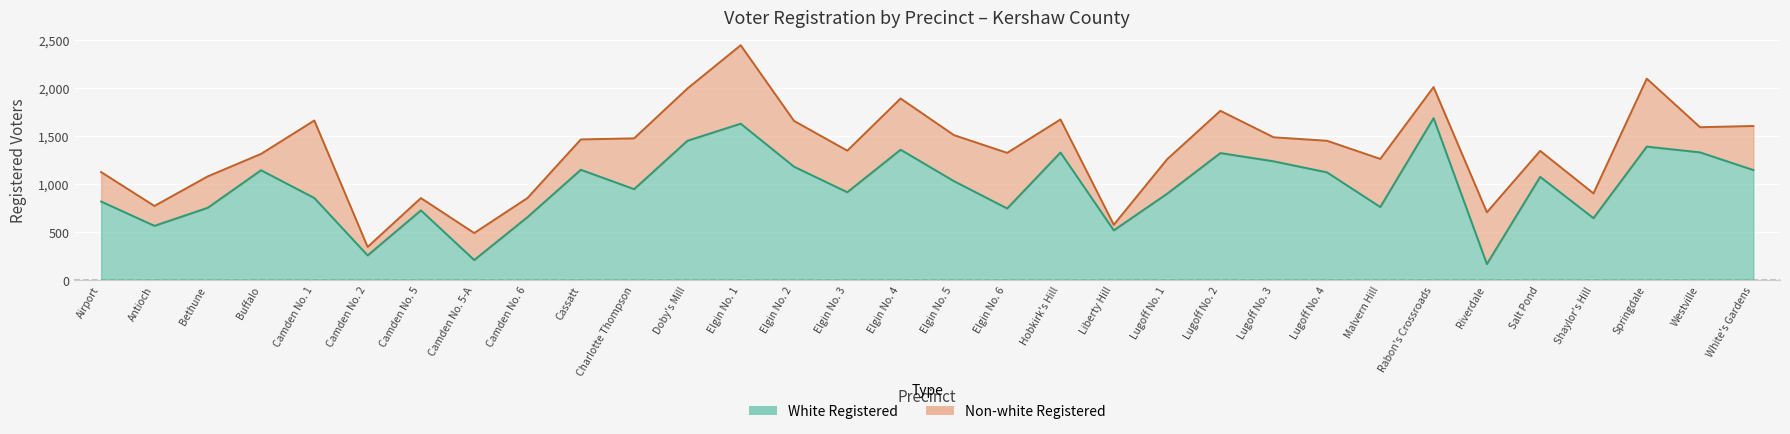

What is the change in value from Liberty Hill to Rabon's Crossroads?

+1169